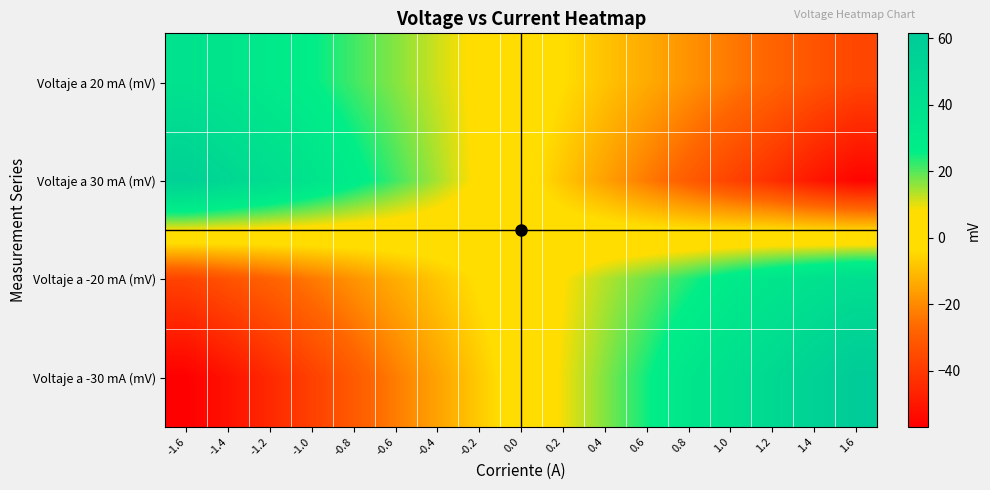

Which series has the largest total across all categories?

Voltaje a -20 mA (mV)